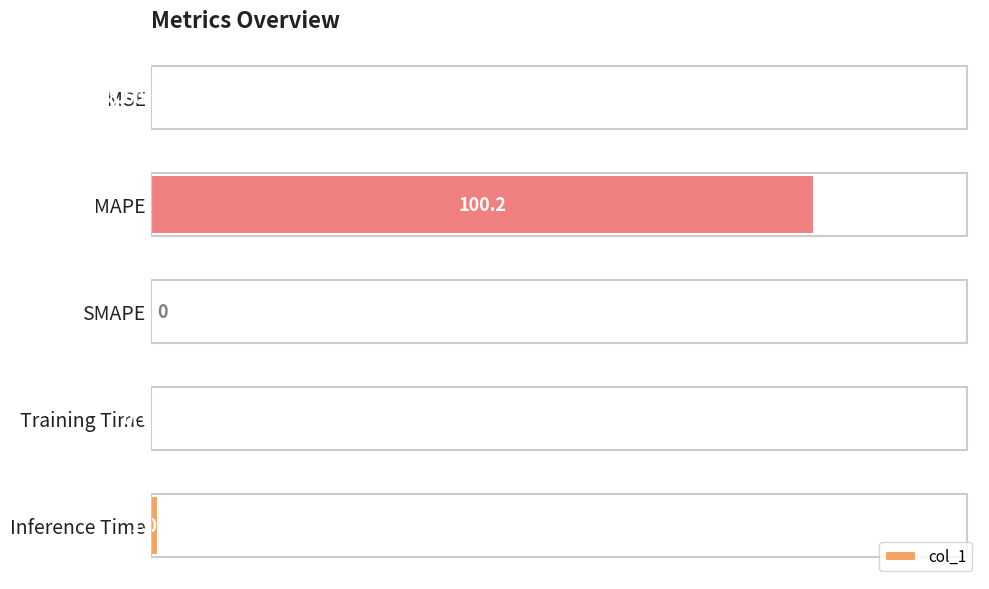

Where is the data nearest to the value 50?

Inference Time